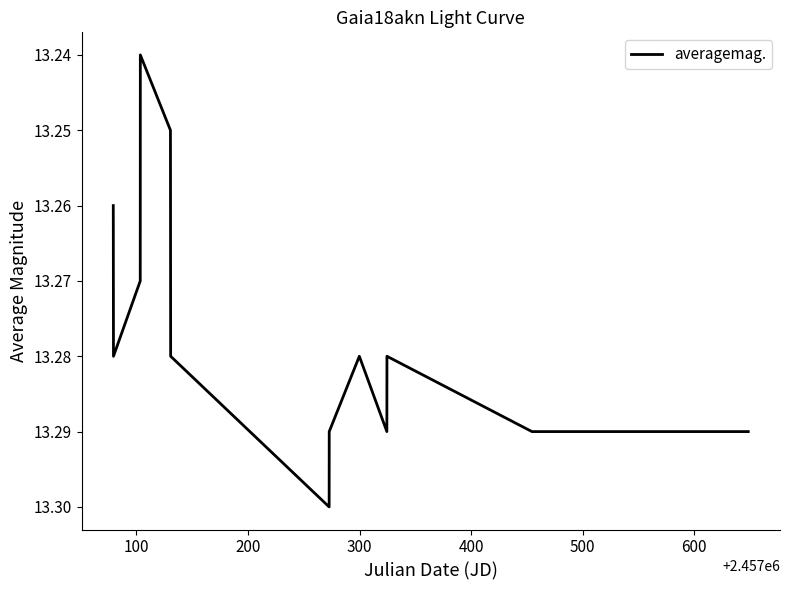

How many lines are shown in the chart?

1